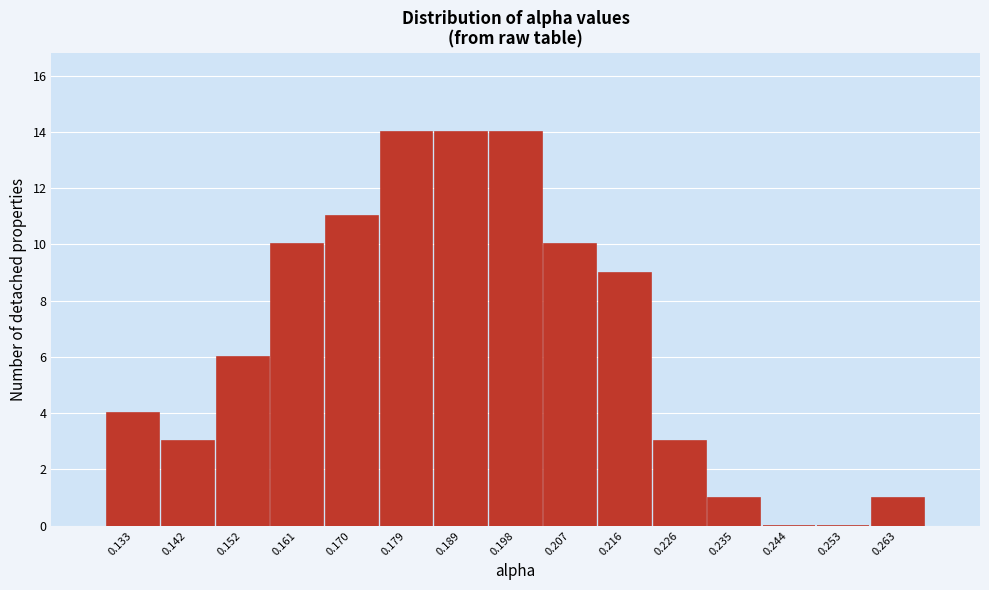

Reading left to right, list all the values displayed in this chart.

0.133=4	0.142=3	0.152=6	0.161=10	0.170=11	0.179=14	0.189=14	0.198=14	0.207=10	0.216=9	0.226=3	0.235=1	0.244=0	0.253=0	0.263=1